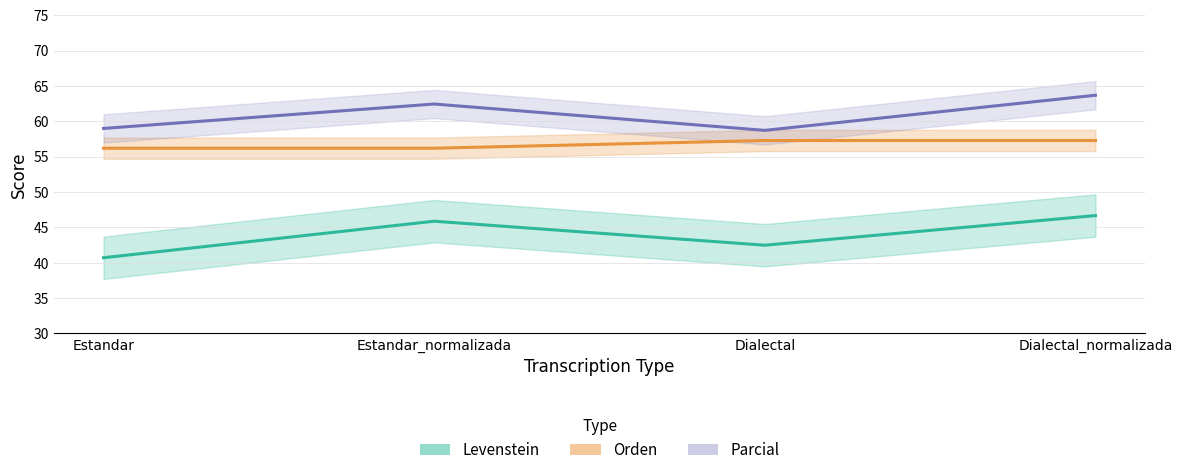

True or false: Parcial has a value of 17.2 at Dialectal_normalizada.

False